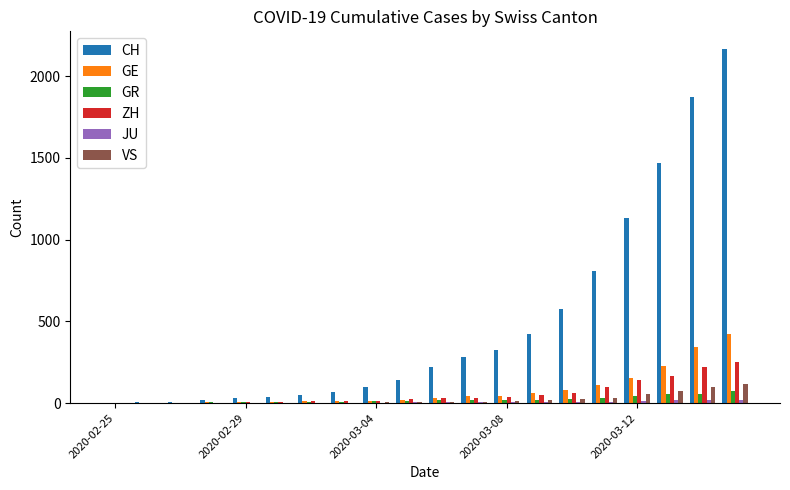

Which series has the largest total across all categories?

CH